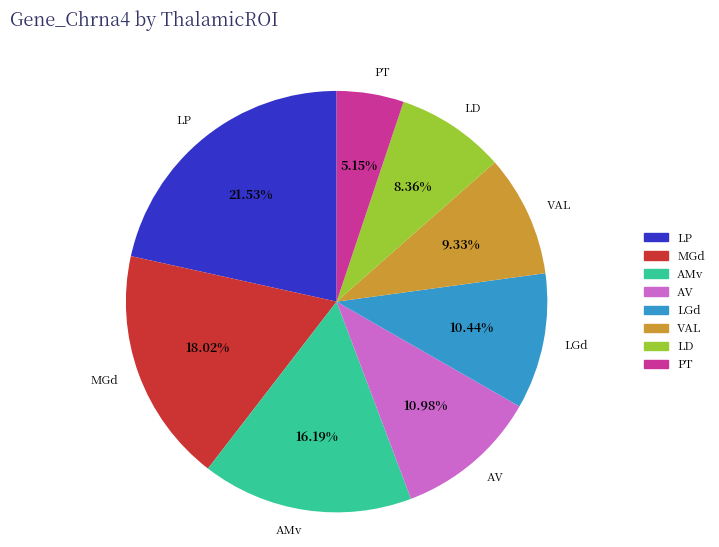

Is MGd the majority of the pie?

No